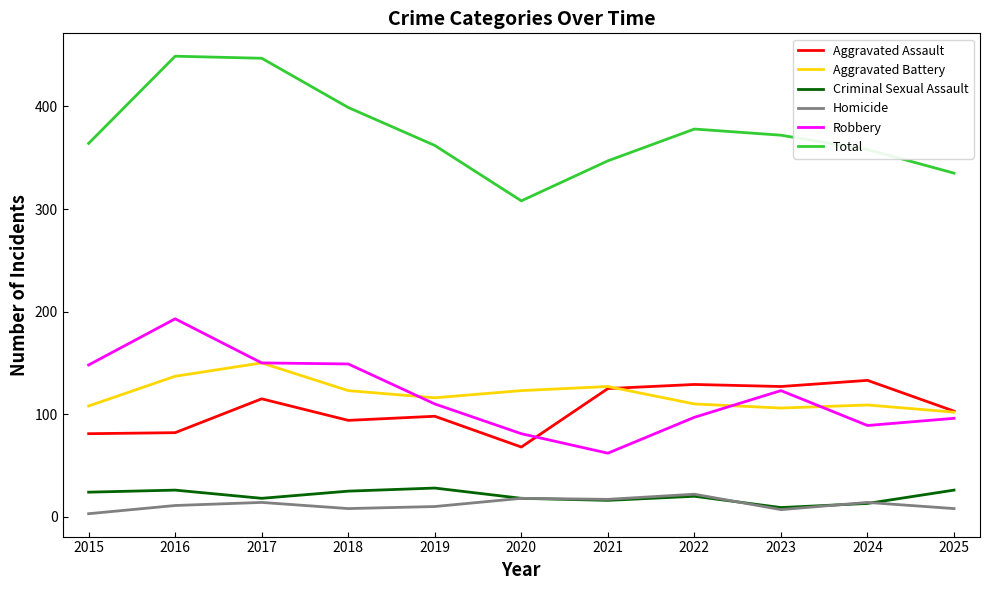

What is the total value across all series at 2024?

716